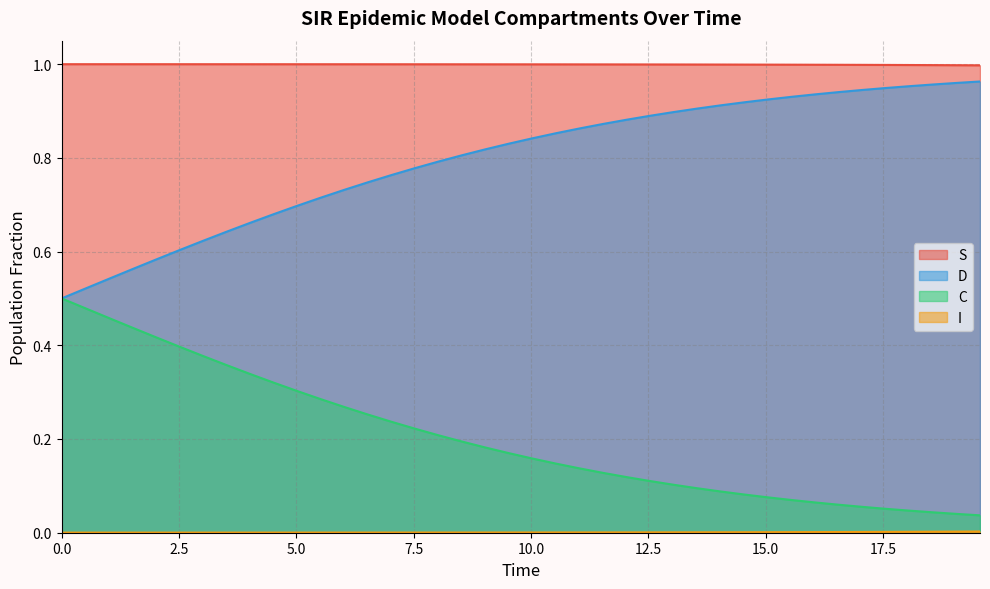

What is the difference between the maximum and minimum values in the C series?

0.5